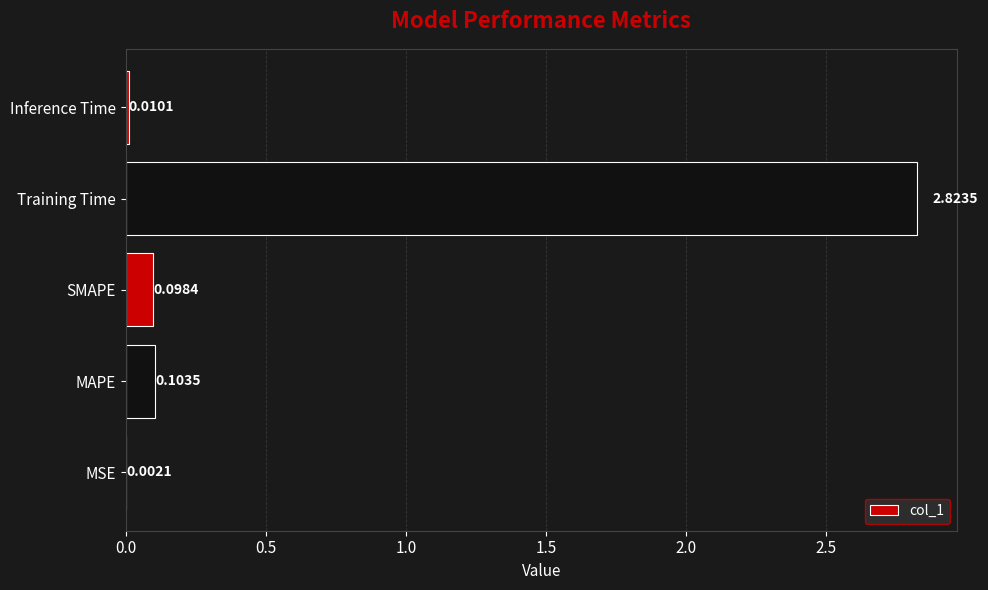

What is the change in value from MSE to Training Time?

+2.8